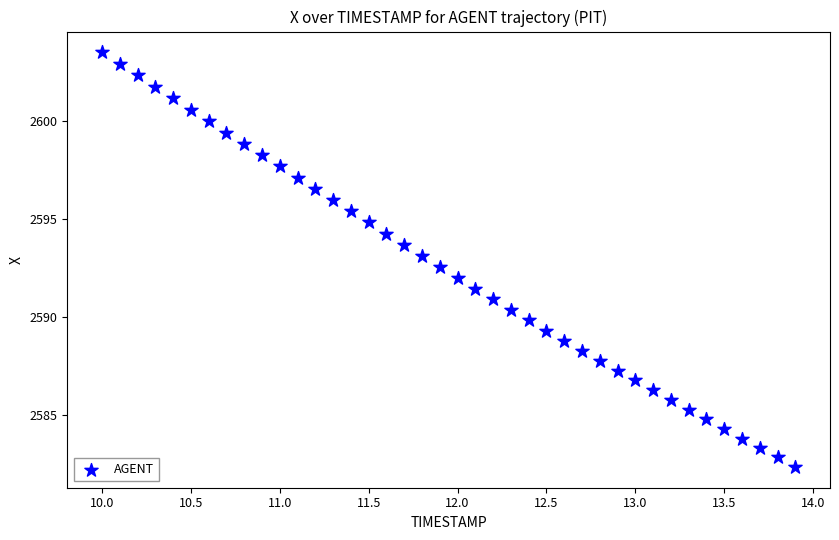

What is the range of X values (max minus min)?

3.9